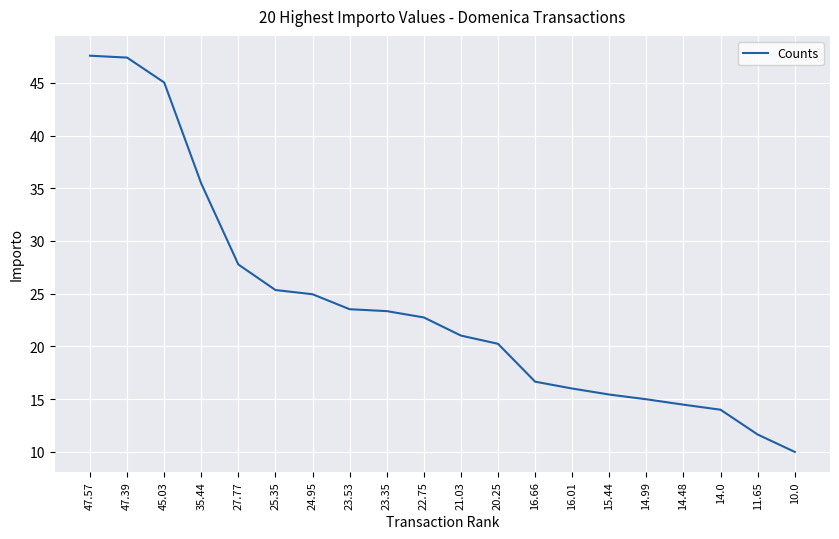

What is the maximum value shown in the chart?

47.6